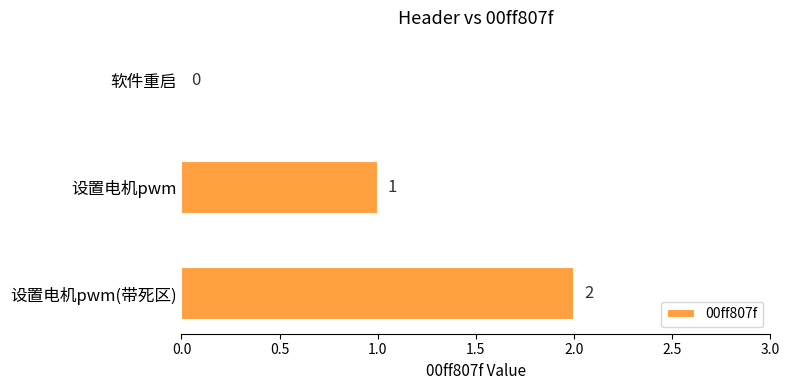

True or false: the data shows 1 at 设置电机pwm.

True